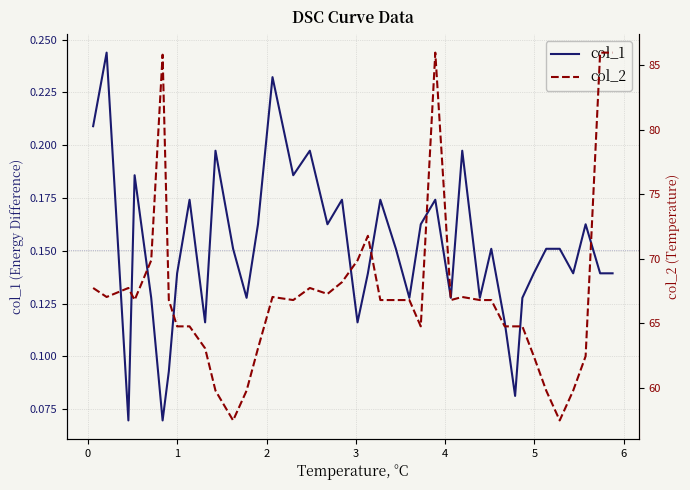

Is it true that col_1 equals 0.1 at 25?

False